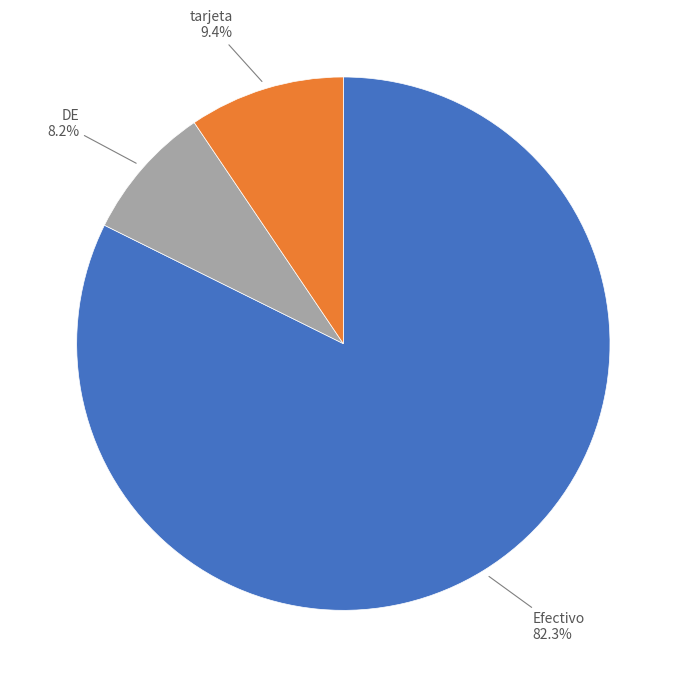

Which slice is the largest?

Efectivo